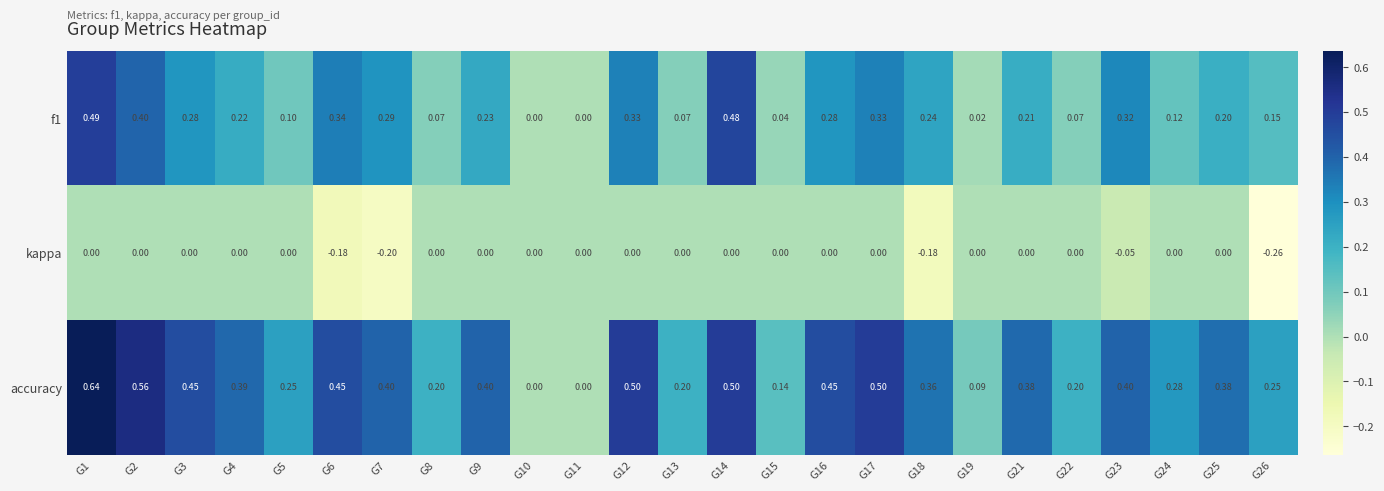

Which series has the widest spread of values?

accuracy